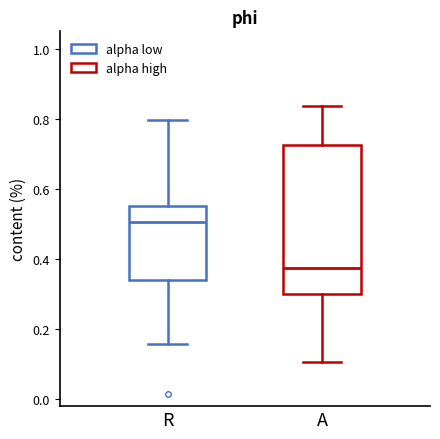

Reading left to right, transcribe this box plot: for each box, give where its median line is, the range the box spans, and where its two whiskers end, as read against the y-axis. The values are not printed on the chart, so give them approximately, as read against the axis.

R: median 0.50, box 0.34 to 0.56, whiskers 0.16 to 0.80
A: median 0.38, box 0.30 to 0.72, whiskers 0.10 to 0.84